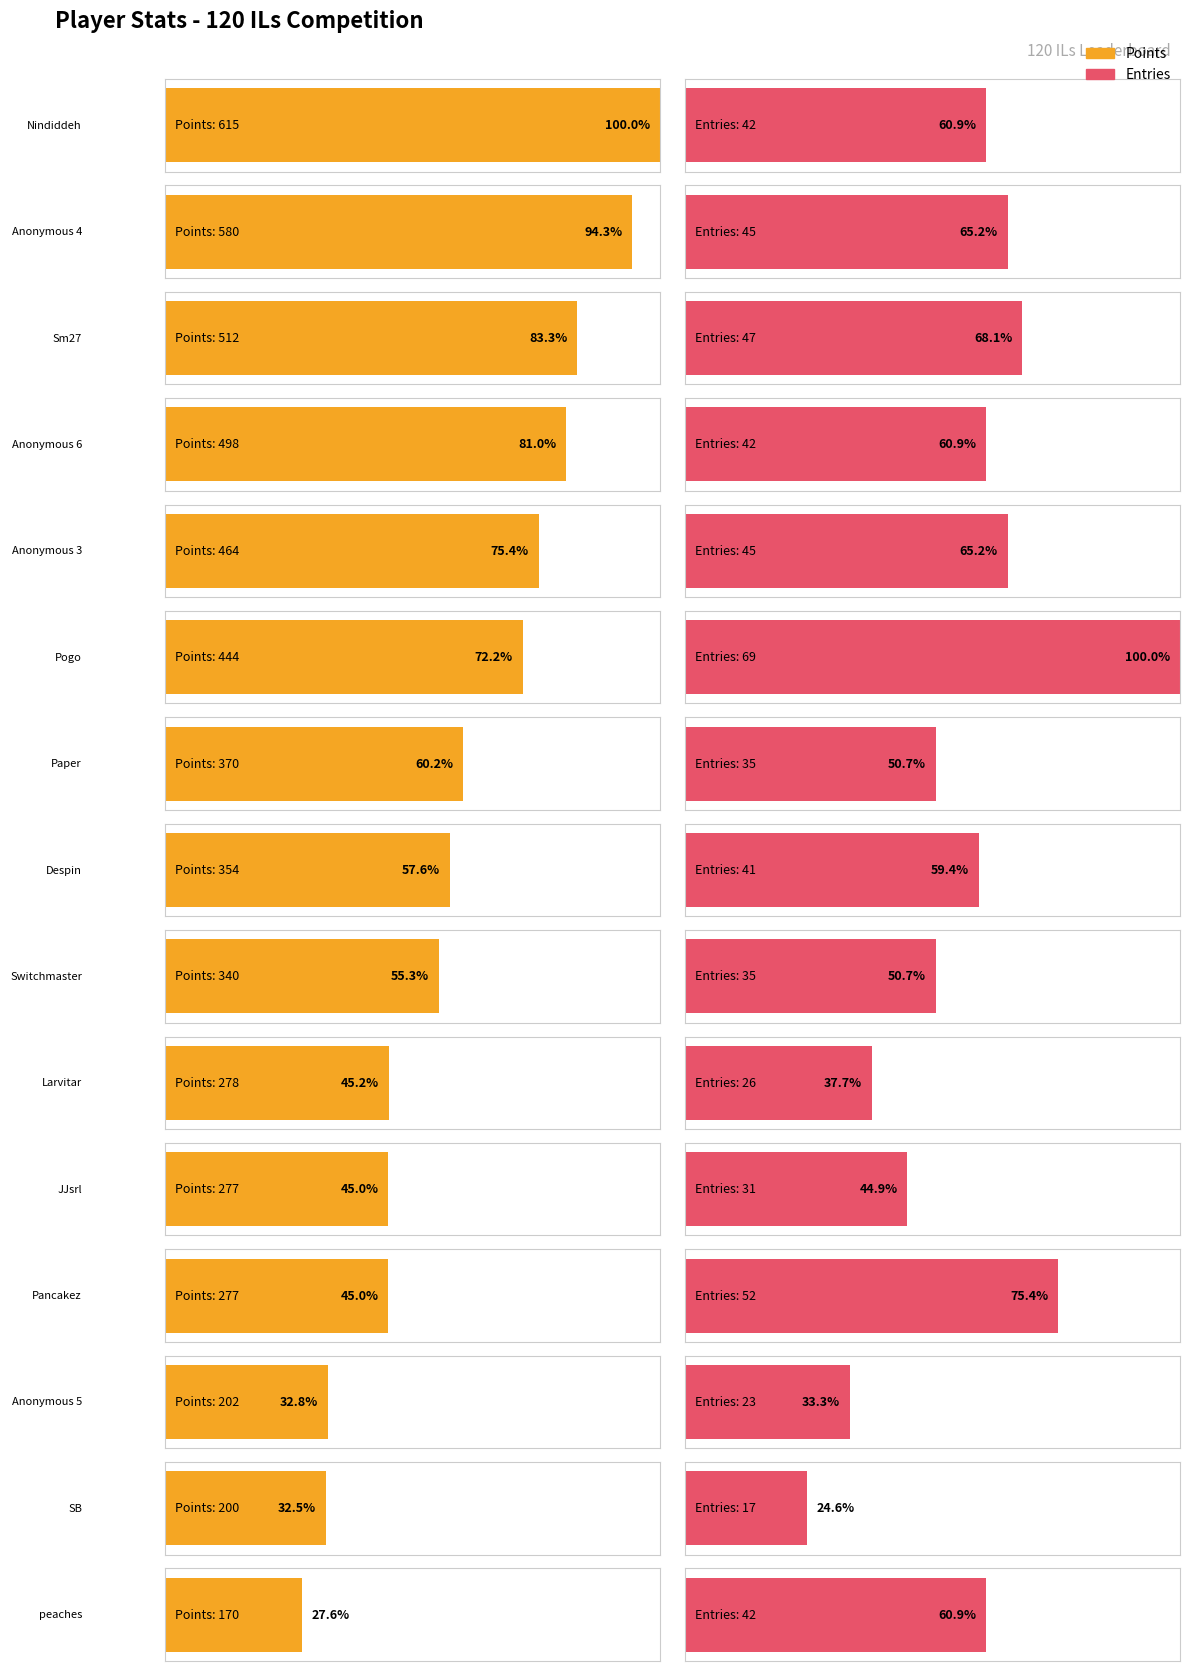

How many data points does each series have?

15